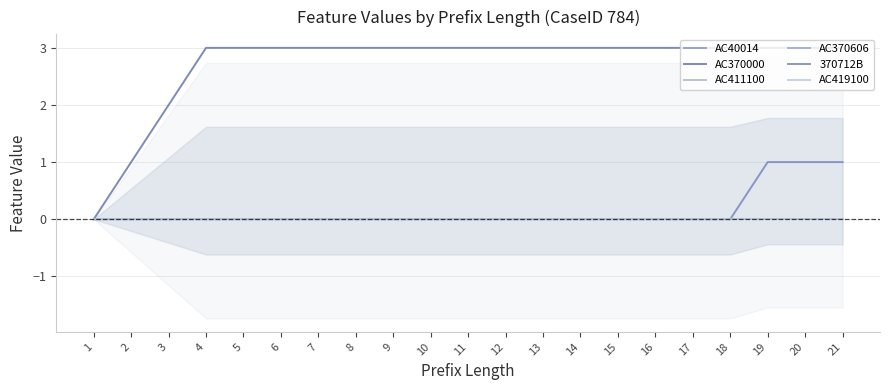

Which has a higher value, 11 or 21?

11